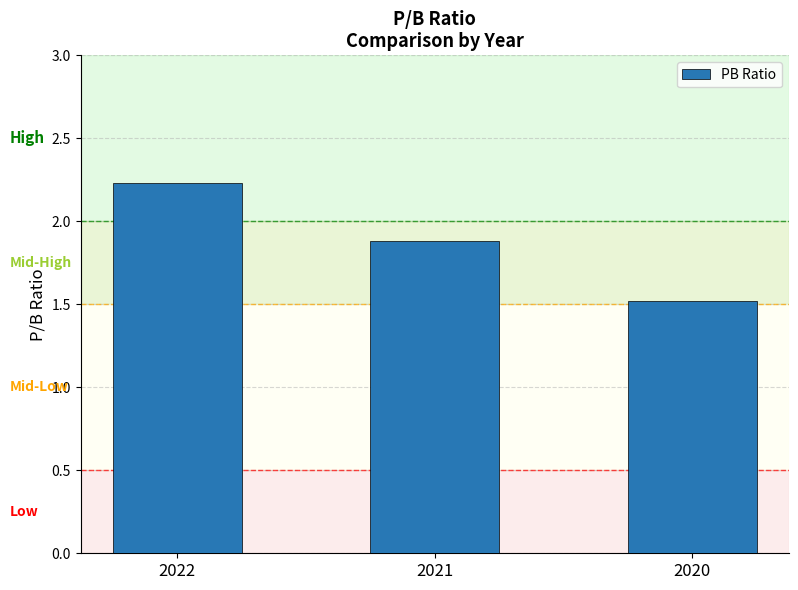

Where is the data nearest to the value 1?

2020